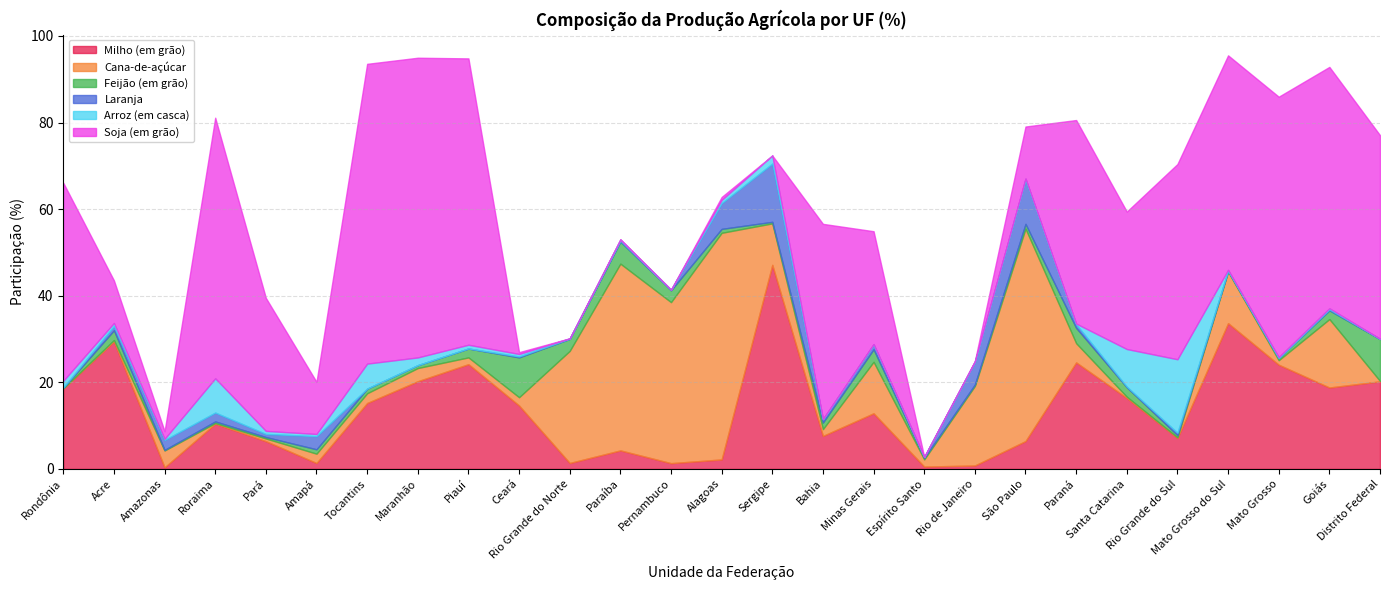

Does the chart have visible grid lines?

Yes